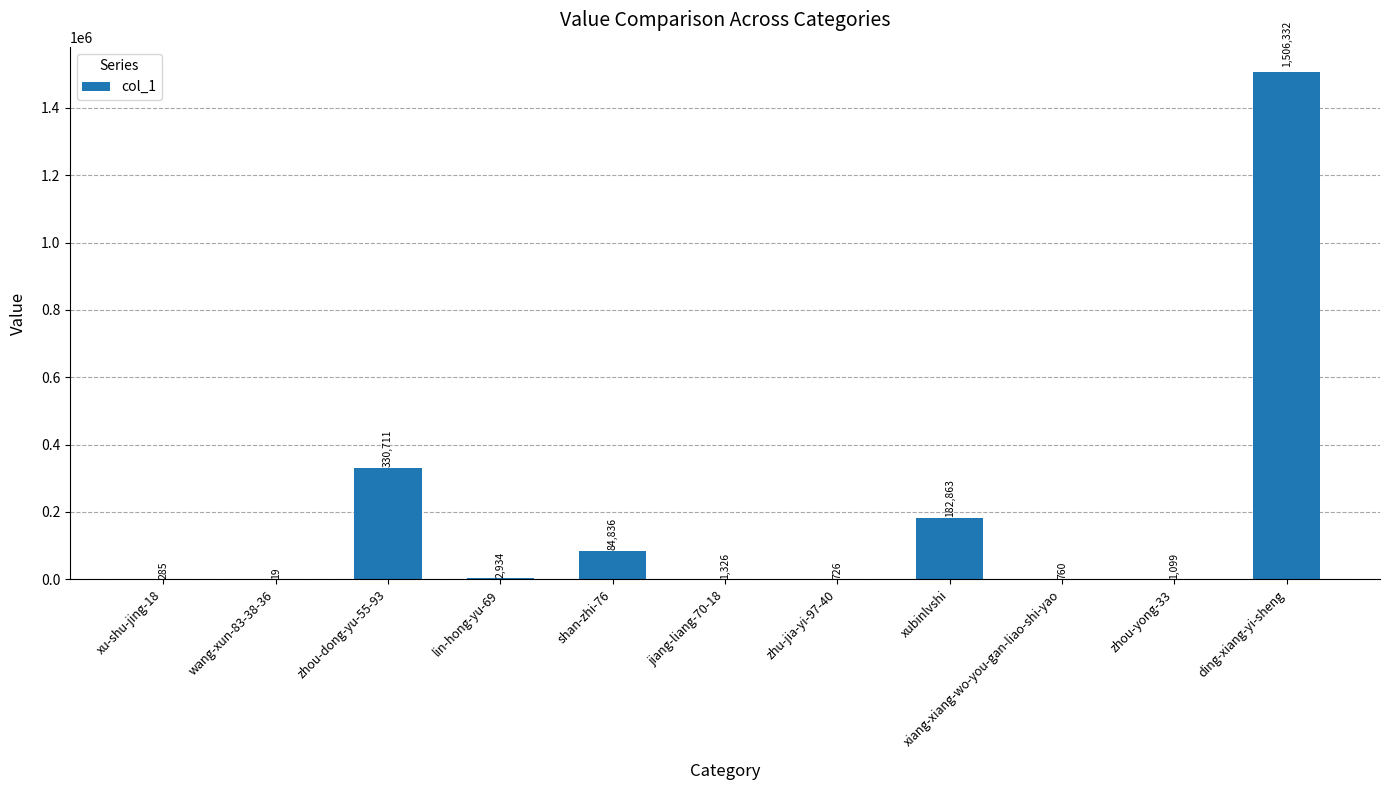

Approximately how many times larger is the value at ding-xiang-yi-sheng compared to xu-shu-jing-18?

5285.4